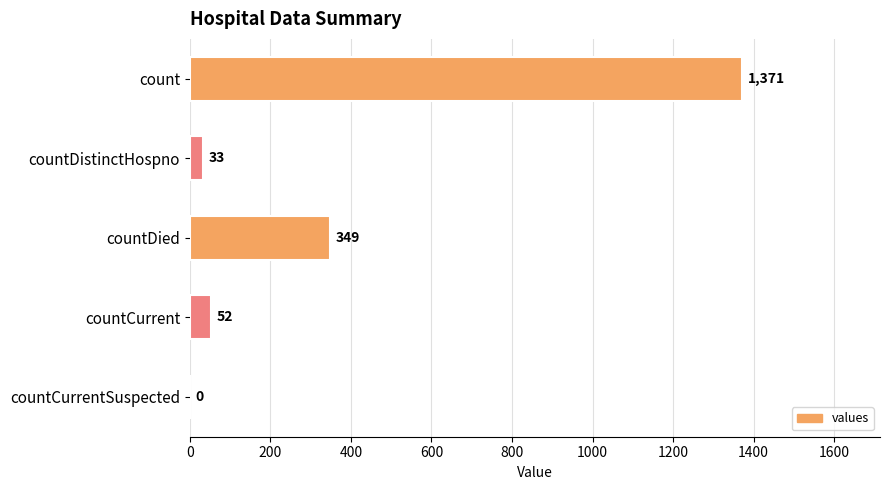

Reading top to bottom, extract all data points from this chart.

count=1371	countDistinctHospno=33	countDied=349	countCurrent=52	countCurrentSuspected=0